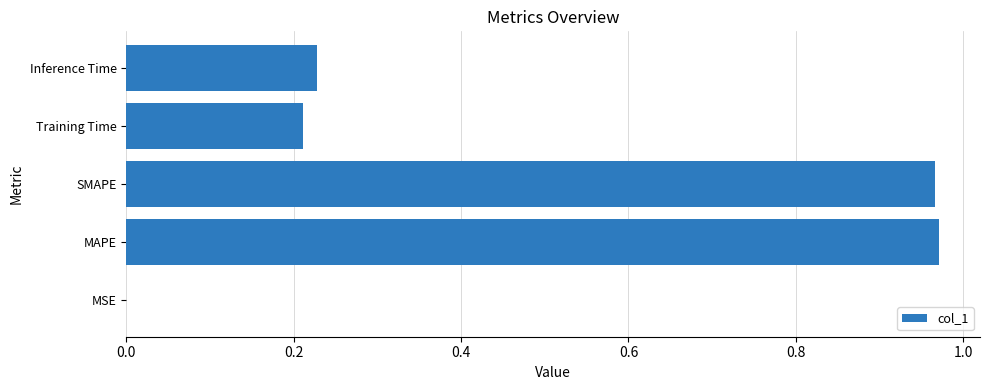

Is it true that the value at Inference Time is 0.4?

False